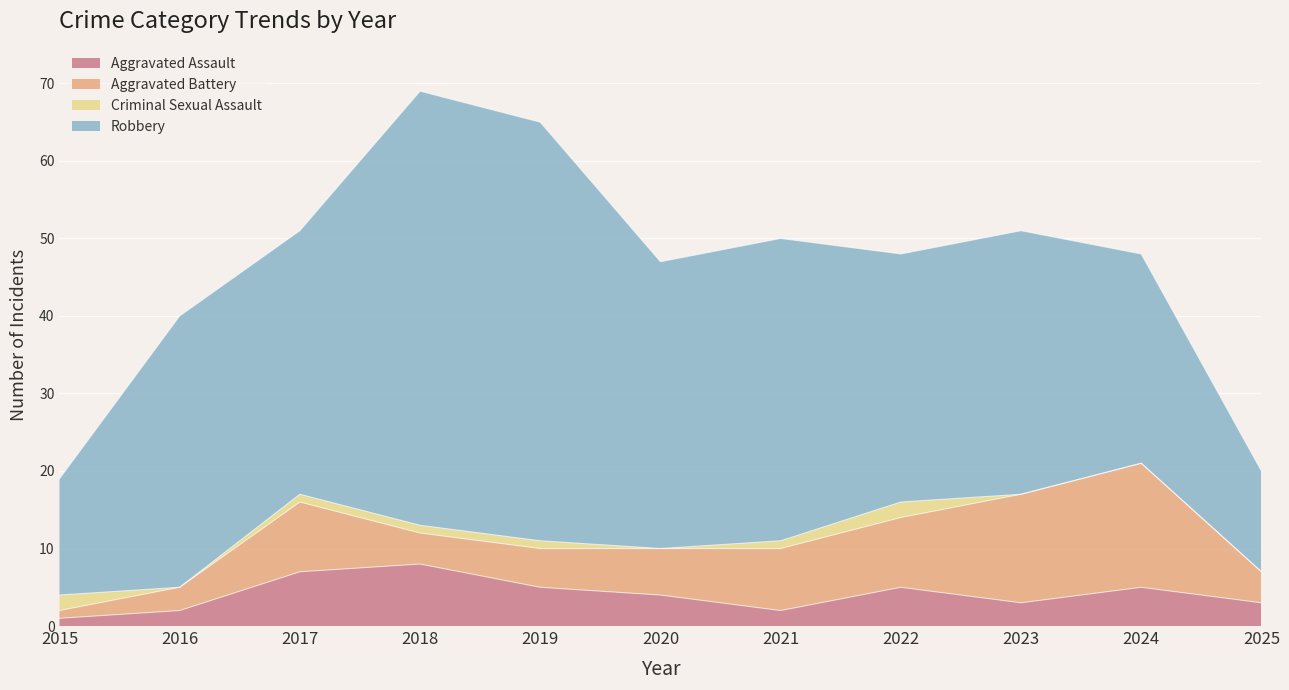

Which series changed the most between 2020 and 2024?

Aggravated Battery